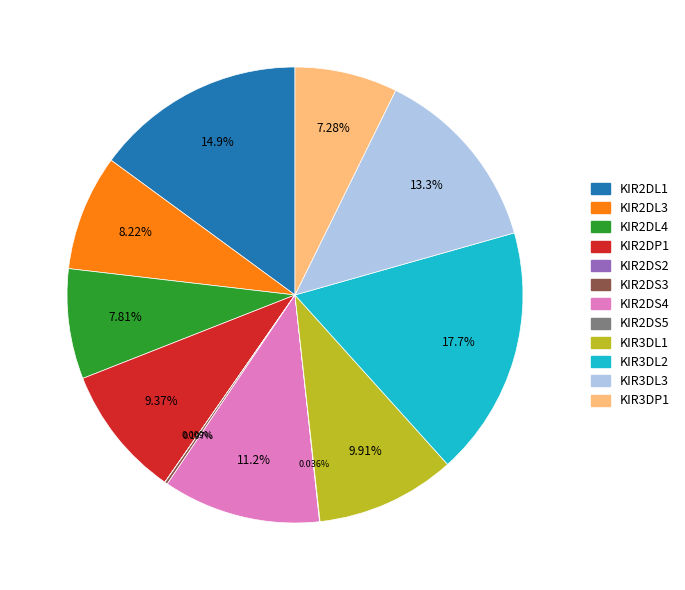

Which slice is the largest?

KIR3DL2